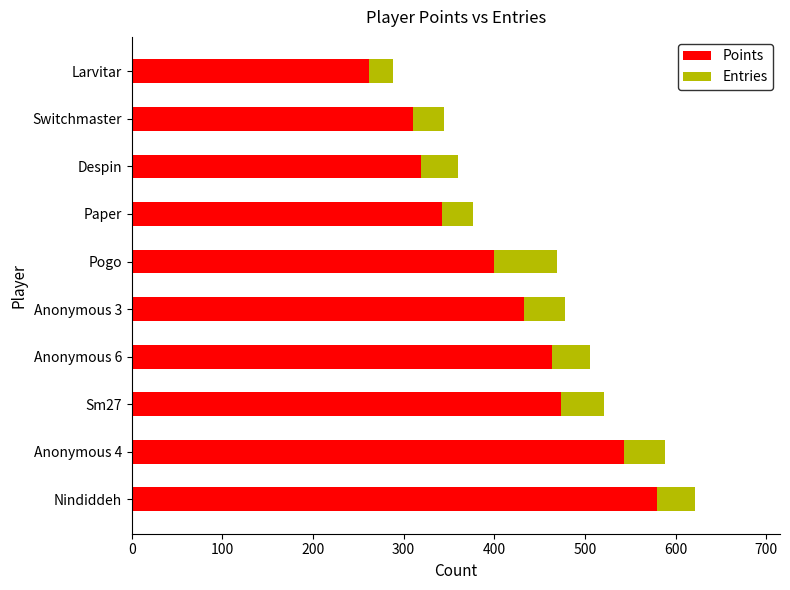

What is the sum of the Points values at Switchmaster and Anonymous 4?

853